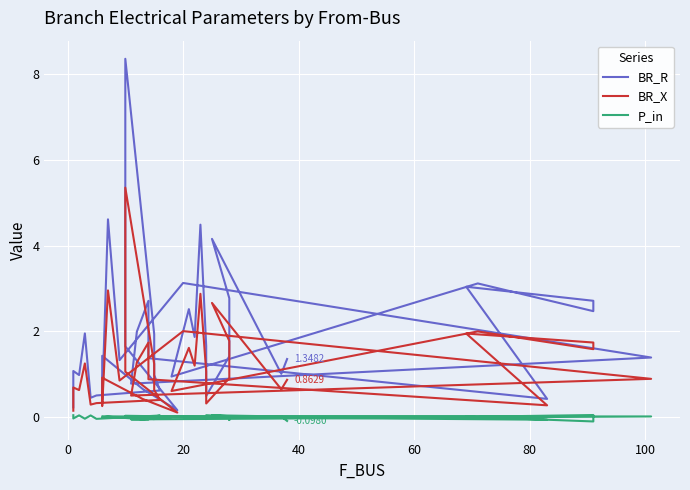

True or false: BR_X and P_in intersect in this chart.

False